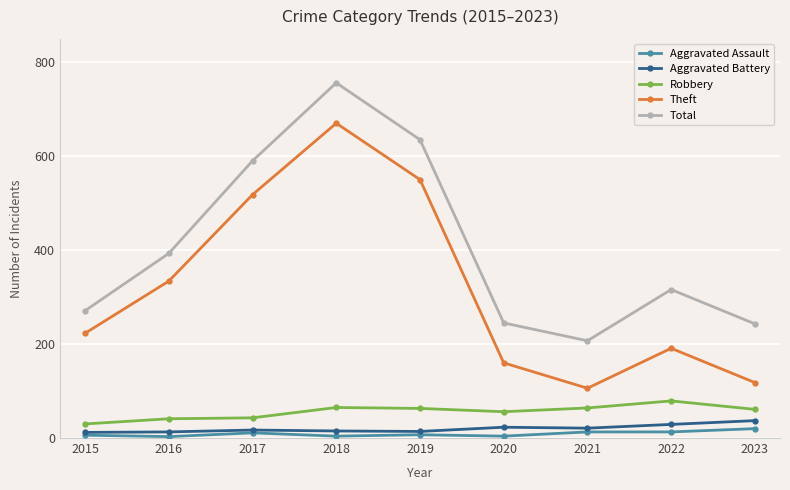

What is the minimum value shown in the chart?

3